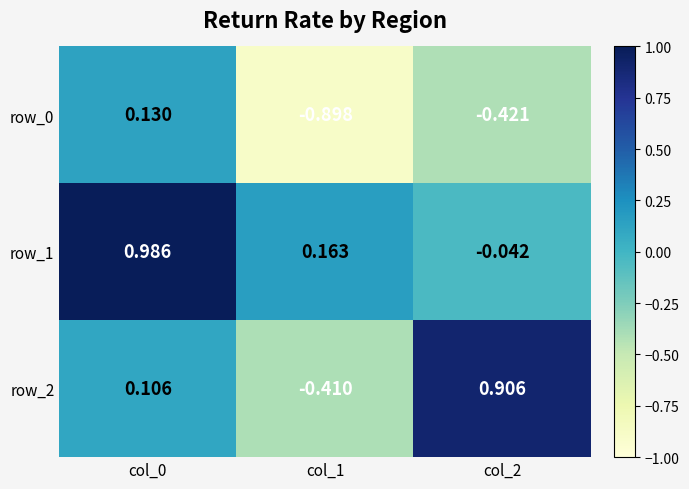

Is the value of row_2 at col_0 greater than the value of row_0 at col_0?

No